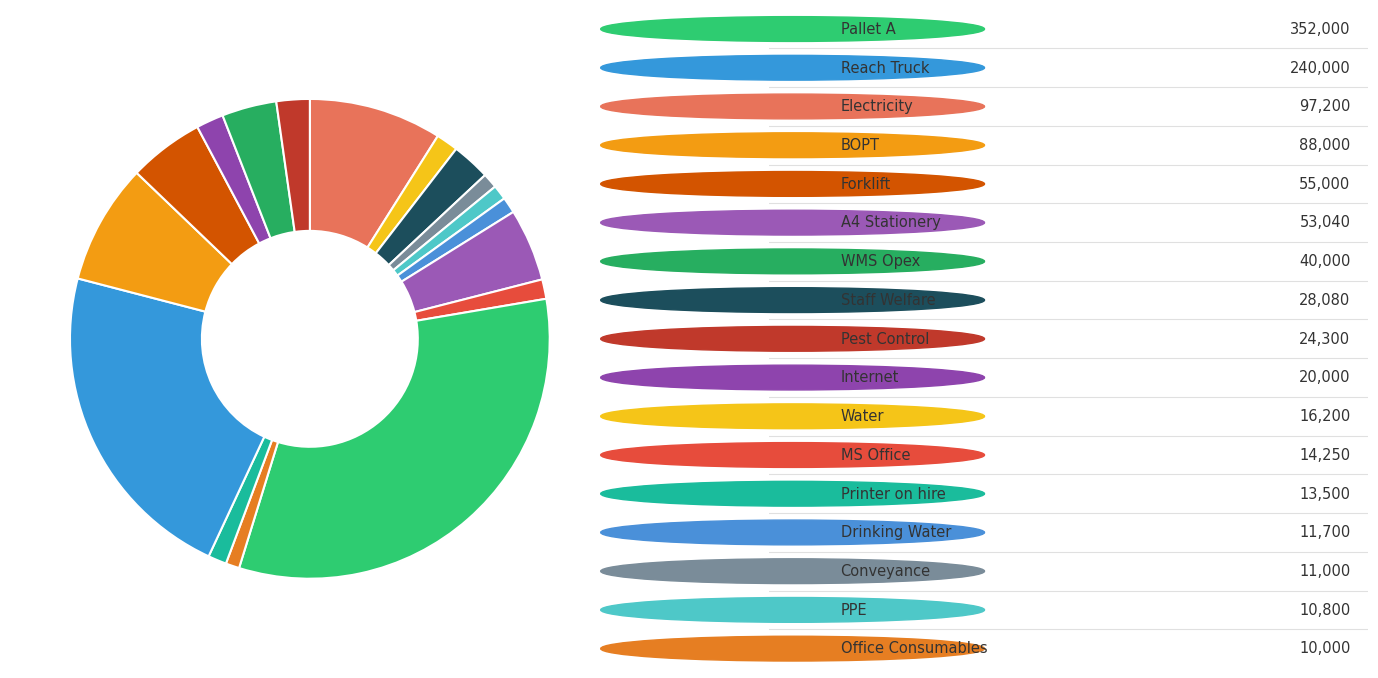

Is there any slice that represents more than half of the pie?

No